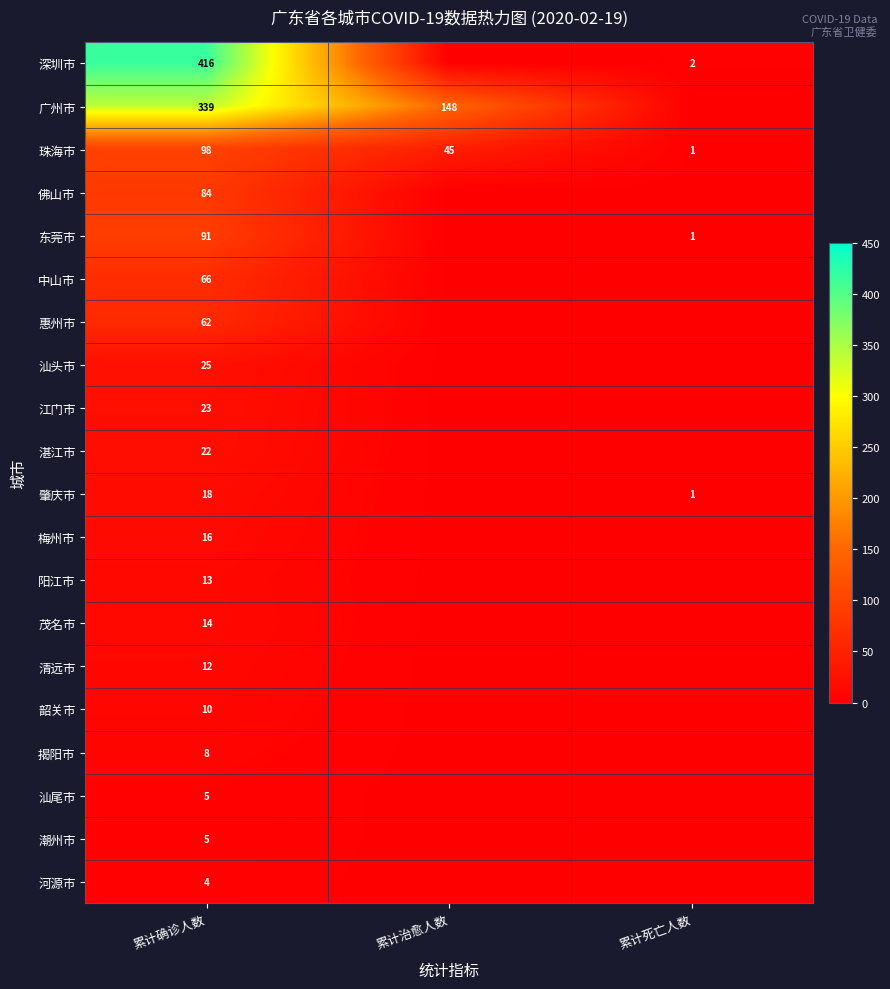

True or false: 江门市 has a value of 23 at 累计确诊人数.

True